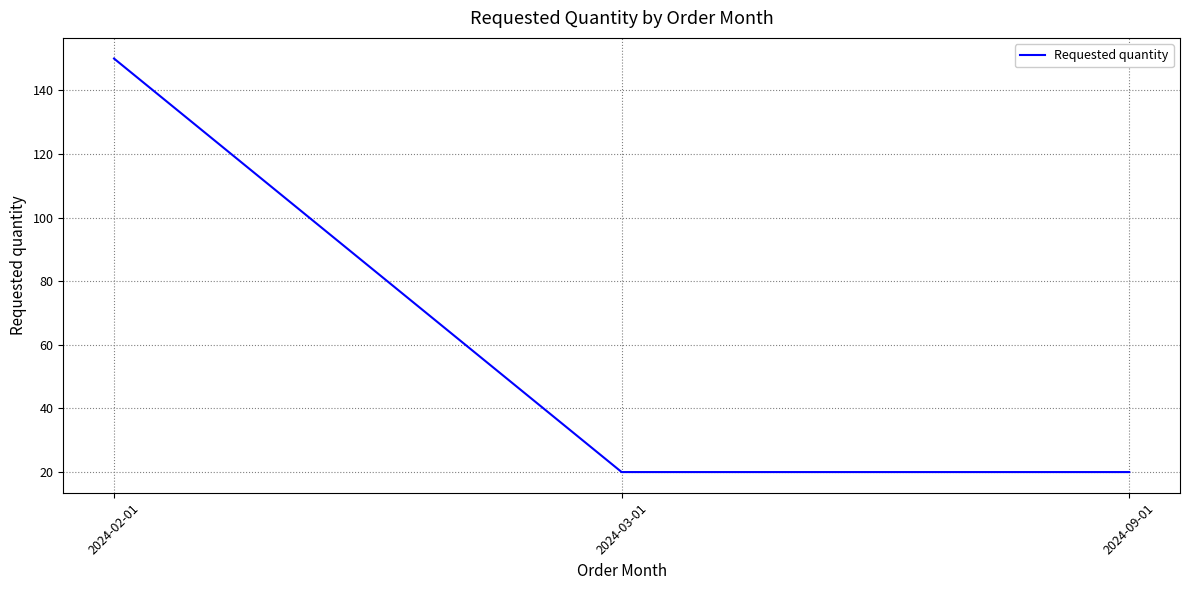

Count the number of data series in this chart.

1